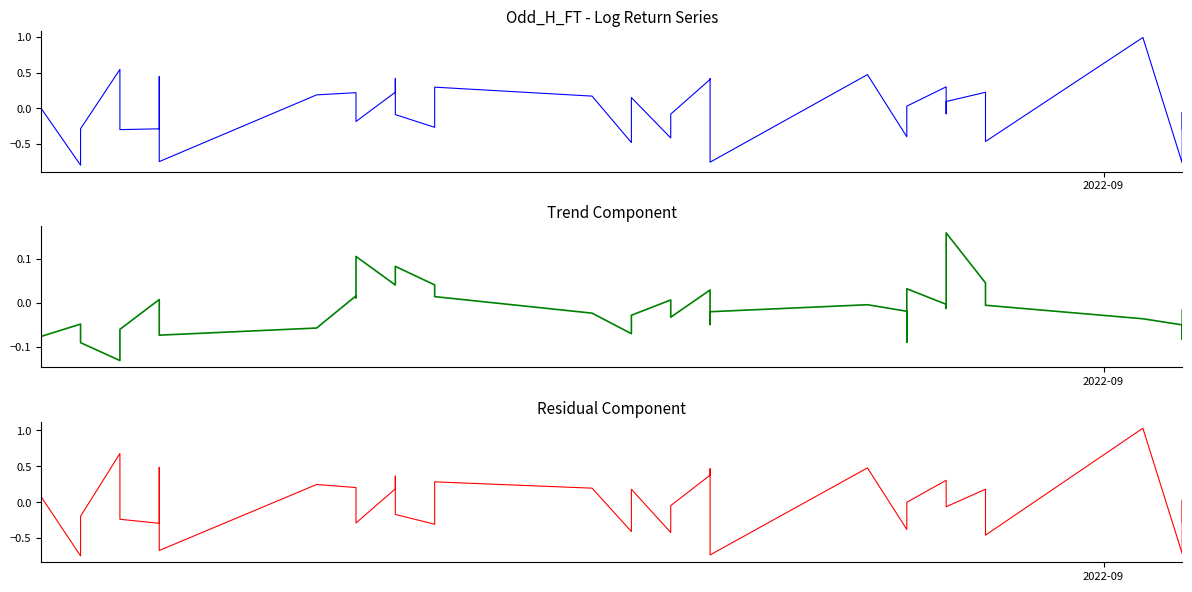

How many times do Odd_H_FT Log Return and Trend Component cross each other?

25